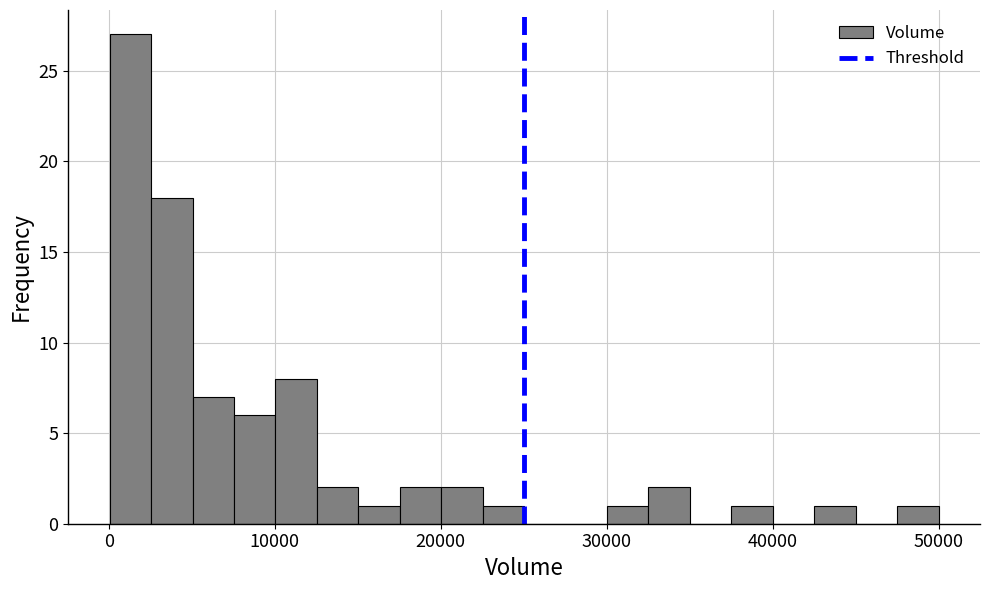

Read against the x-axis, roughly where is the centre of the tallest bar?

1000